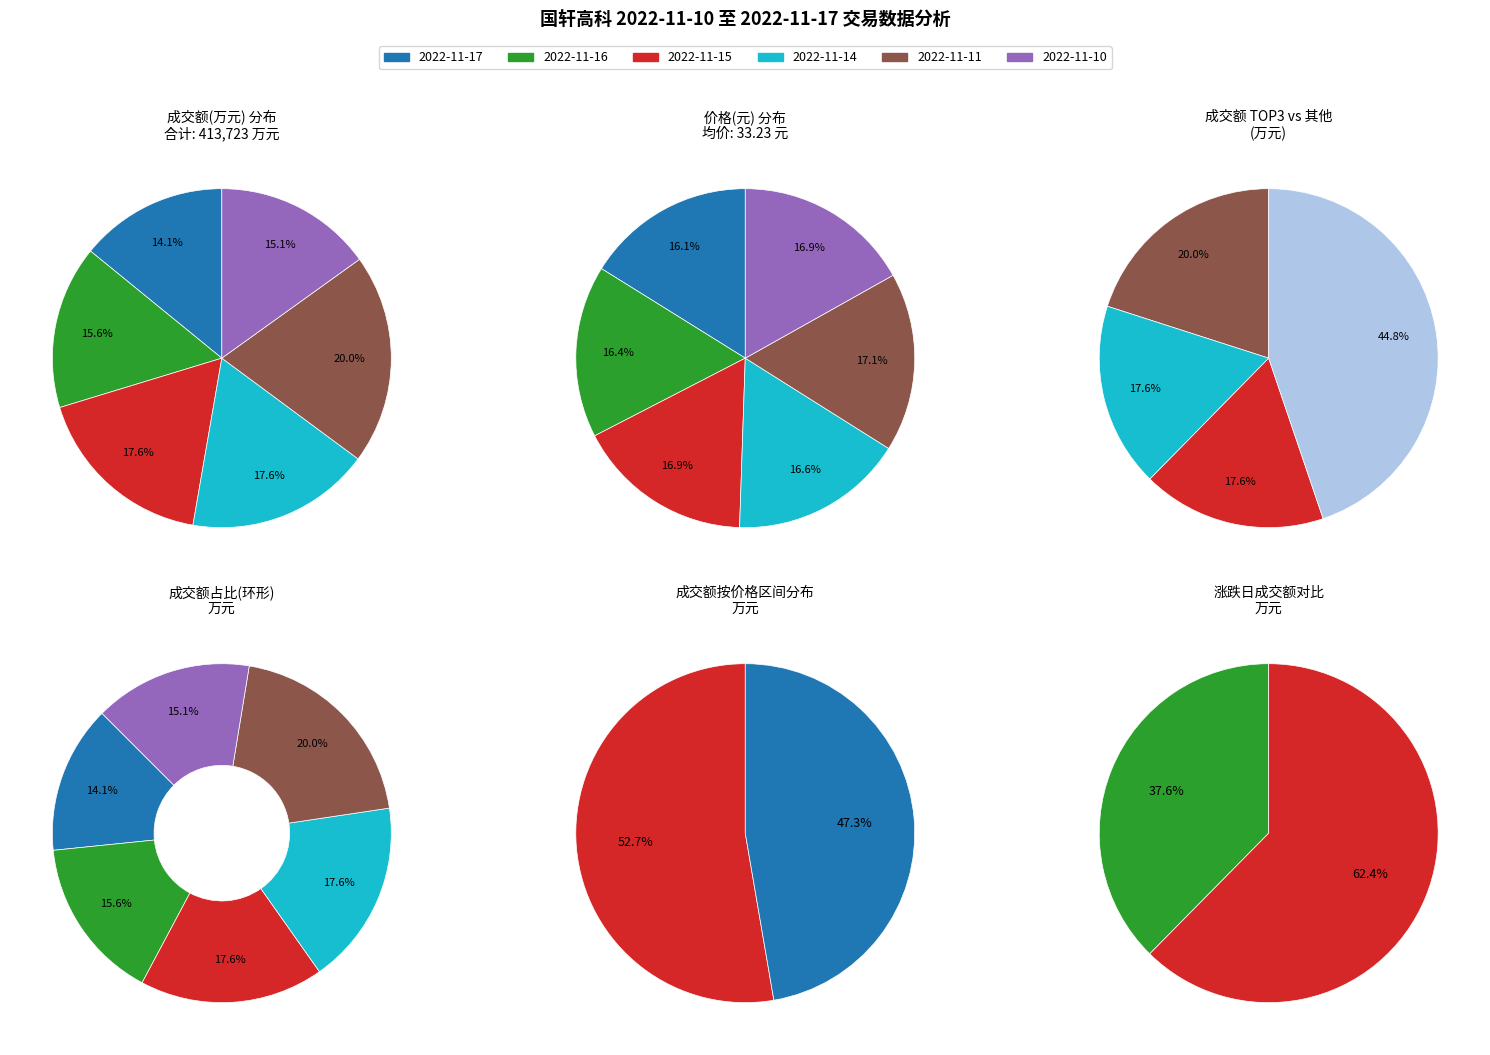

Does any single category account for the majority?

No